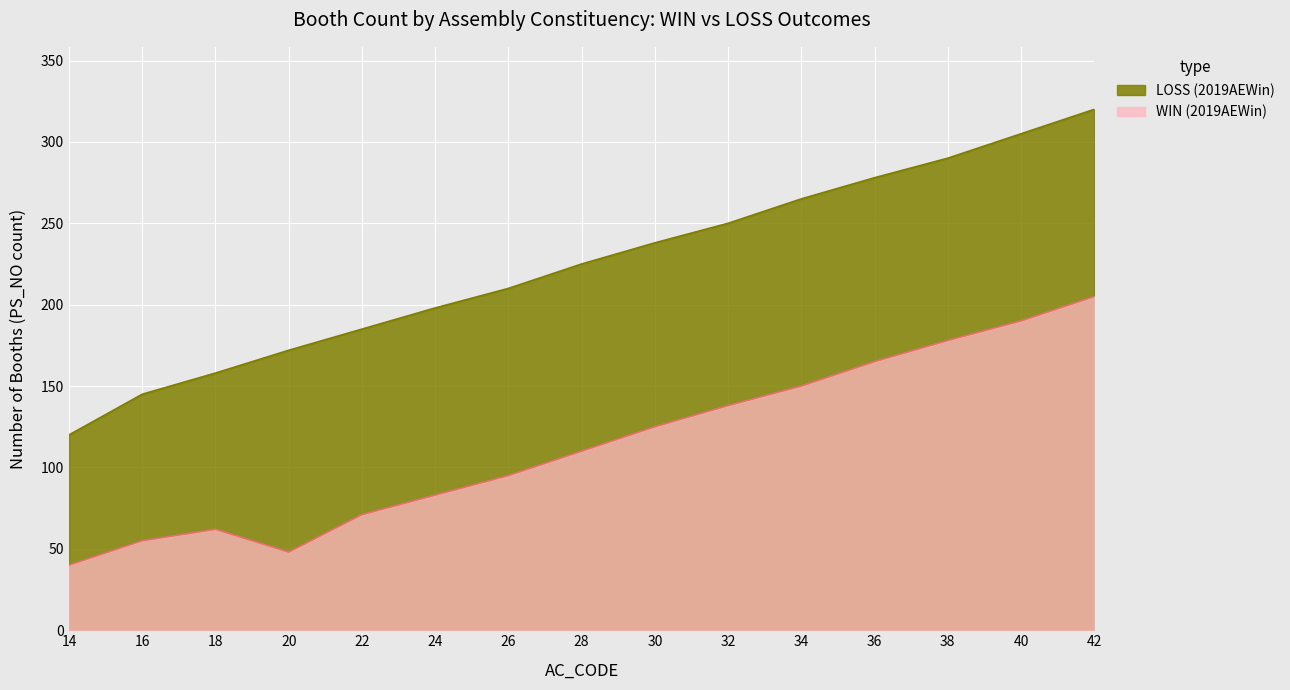

Which category has the highest value in the LOSS series?

42